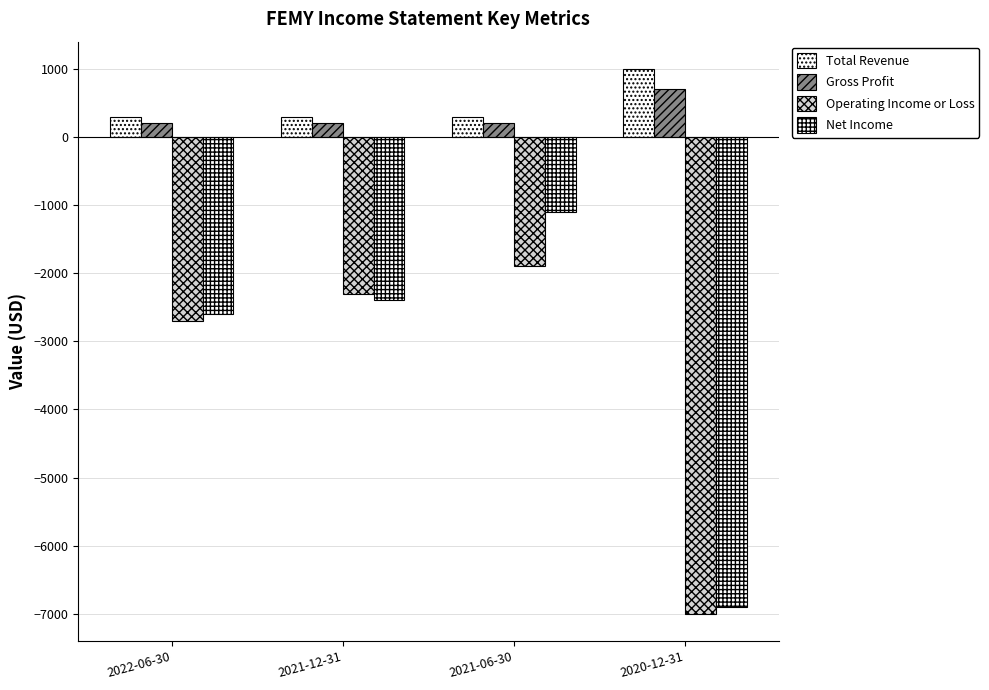

How many groups of bars are there?

4